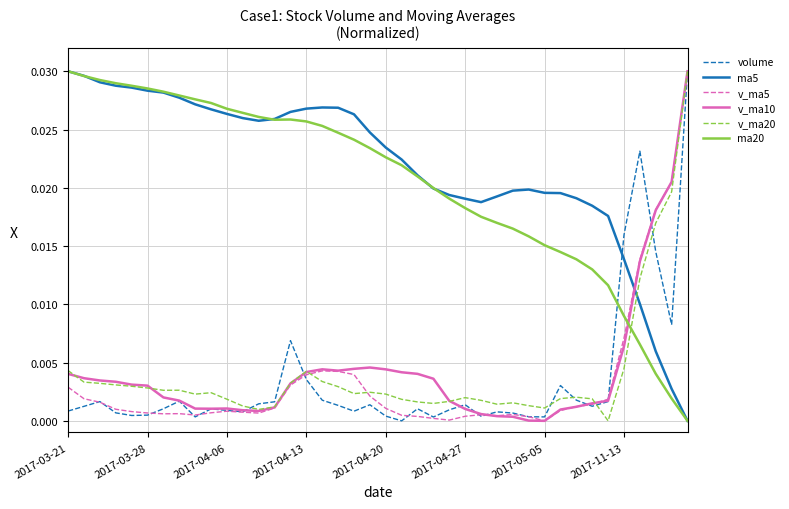

Which series has the largest total across all categories?

ma5